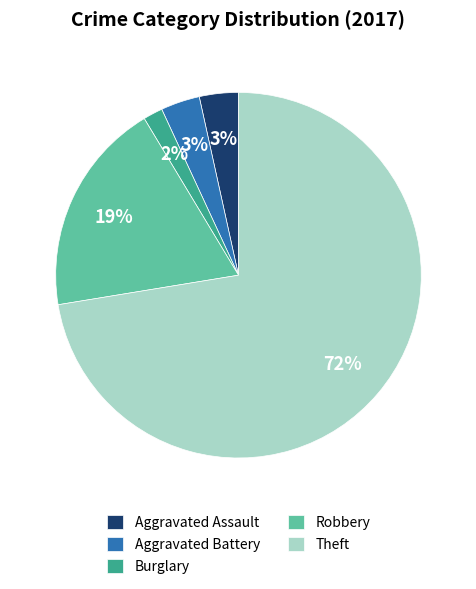

What percentage is the Robbery slice, to the nearest percent?

19%